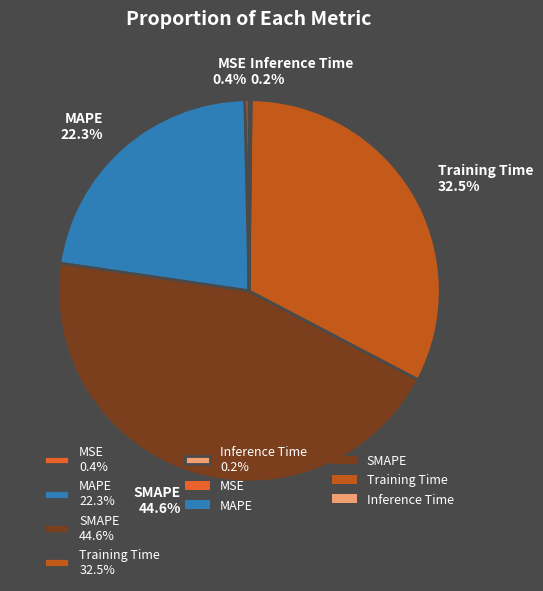

What is the total percentage of SMAPE 44.6% and Training Time 32.5%?

77.1%